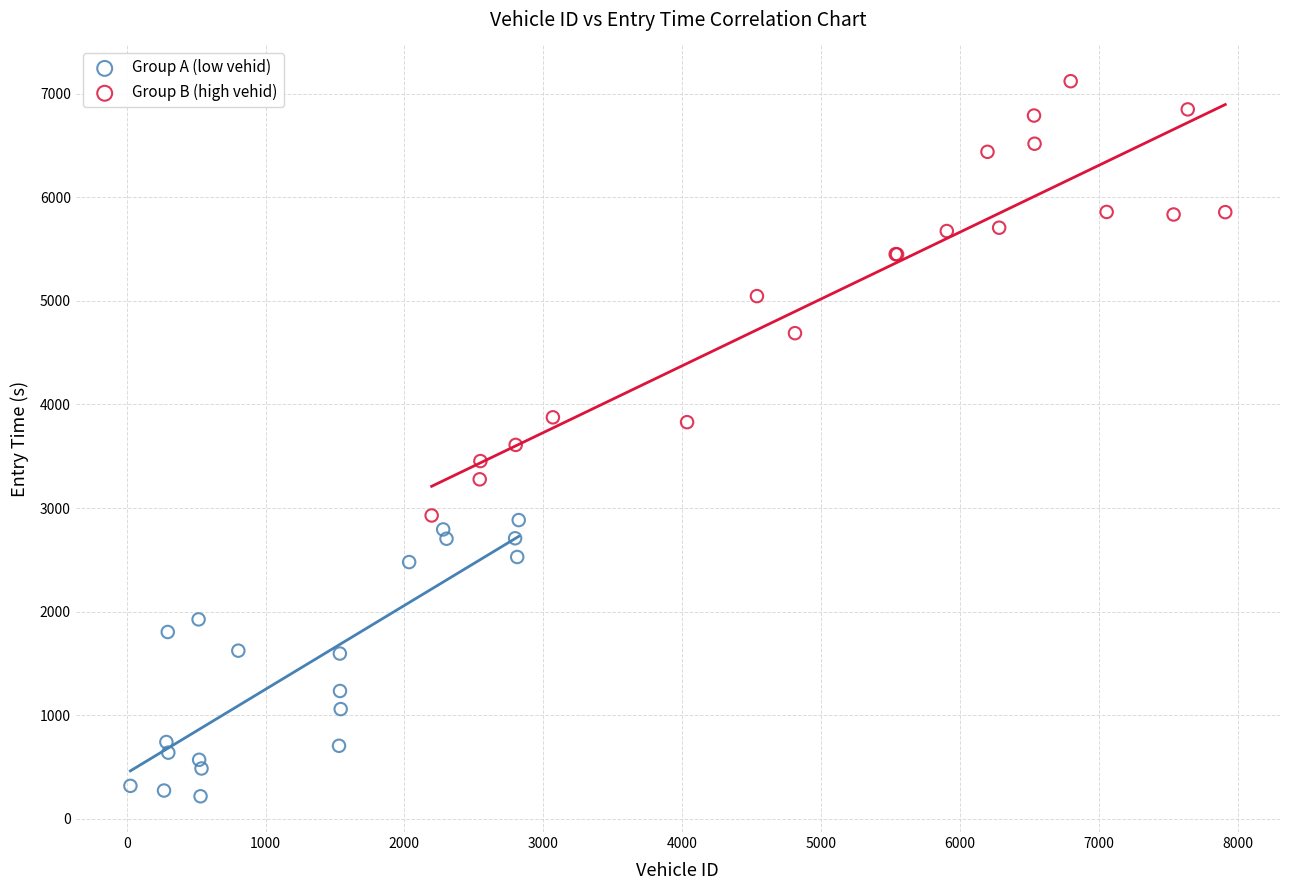

Which series contains the lowest Y value?

Group A (low vehid)